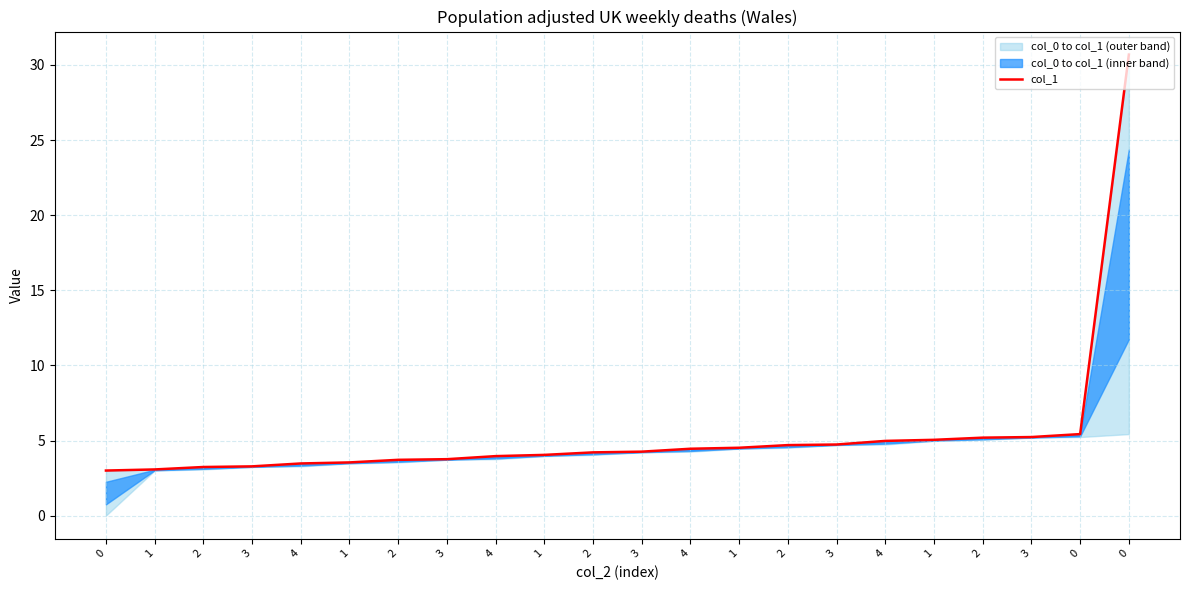

Reading right to left, list all the values displayed in this chart.

30.7	5.4	5.2	5.2	5.0	5.0	4.7	4.7	4.5	4.5	4.3	4.2	4.0	4.0	3.8	3.7	3.5	3.5	3.3	3.2	3.1	3.0